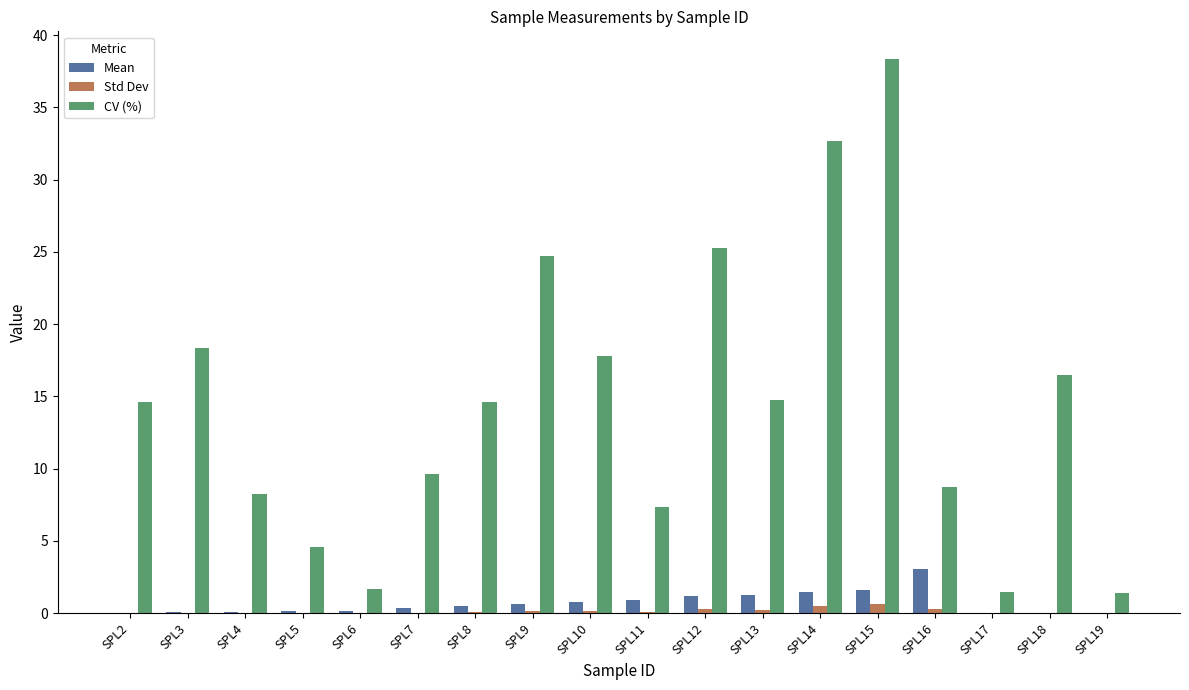

At which label is CV (%) closest to 19?

SPL3